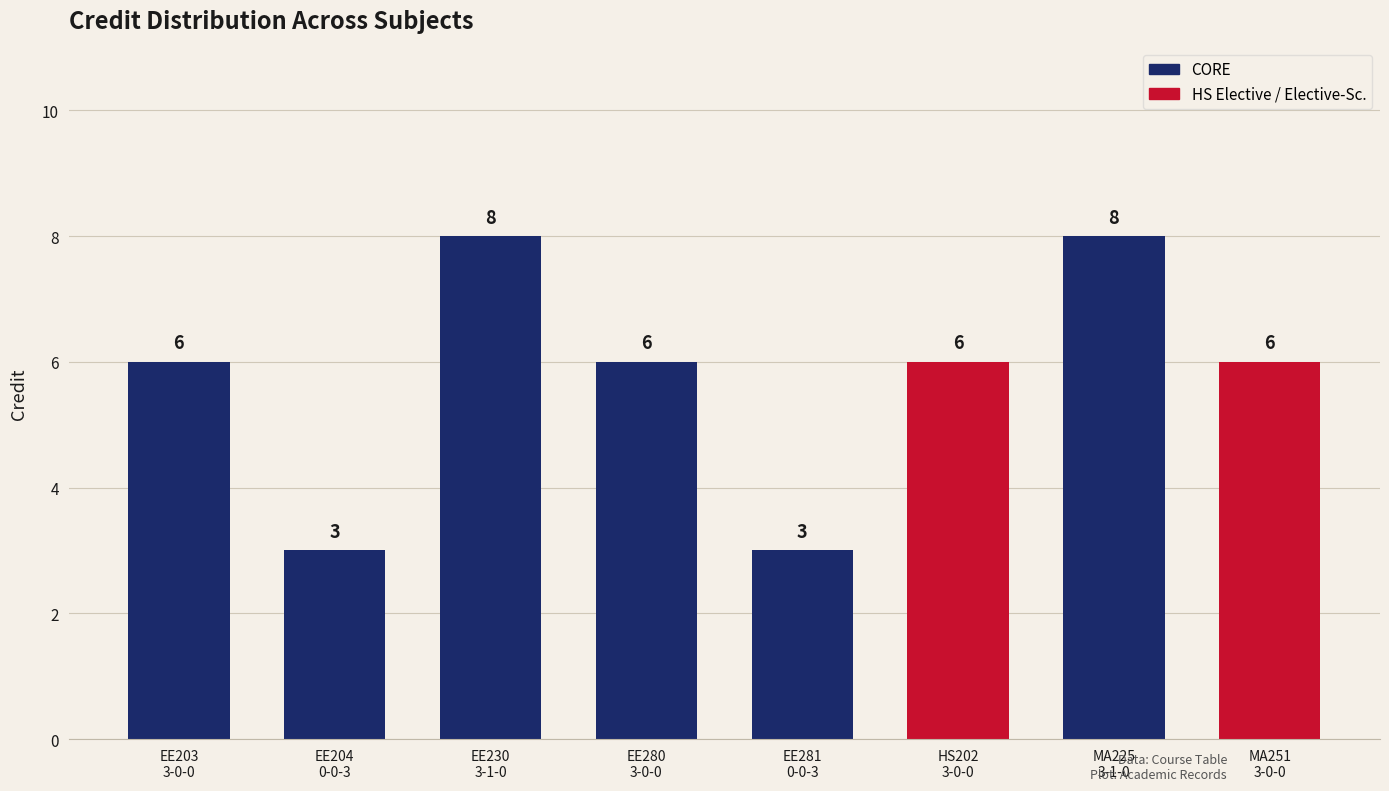

What is the value of the 4th bar from the left?

6